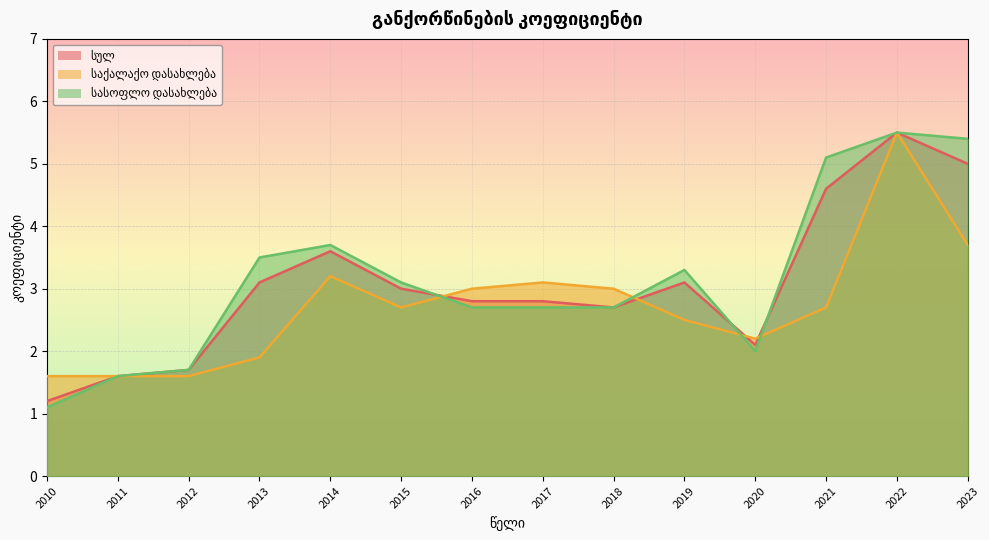

Is it true that სულ equals 1.5 at 2018?

False